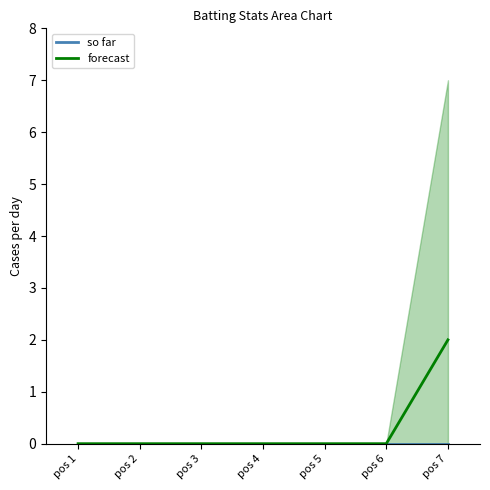

How many groups of bars are there?

7